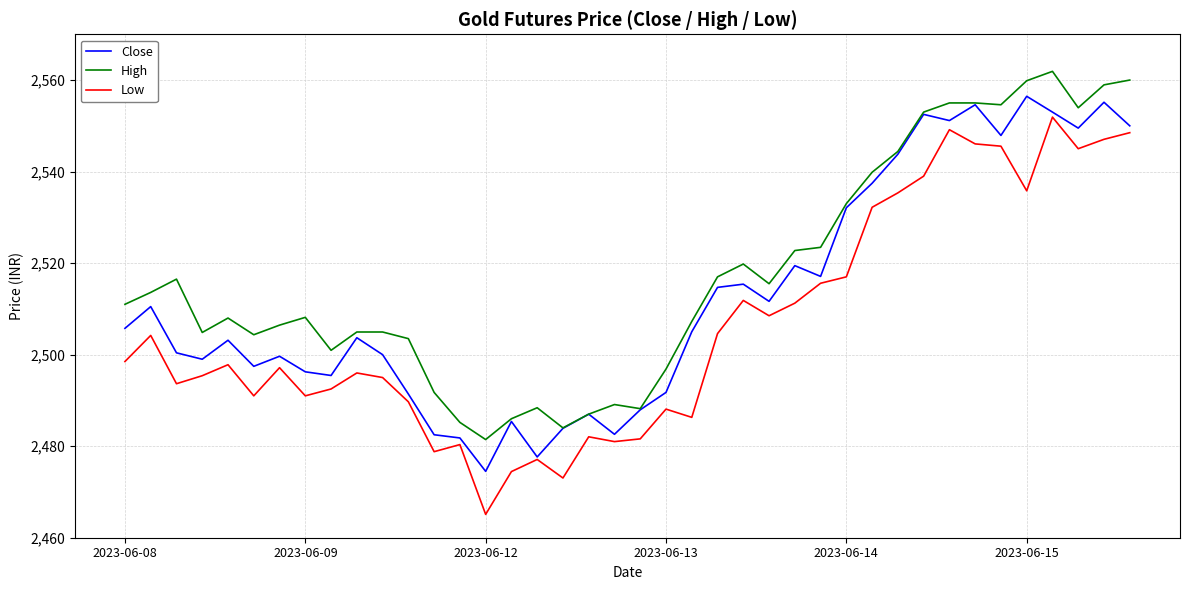

List the series in order of their peak value, lowest first.

Low, Close, High